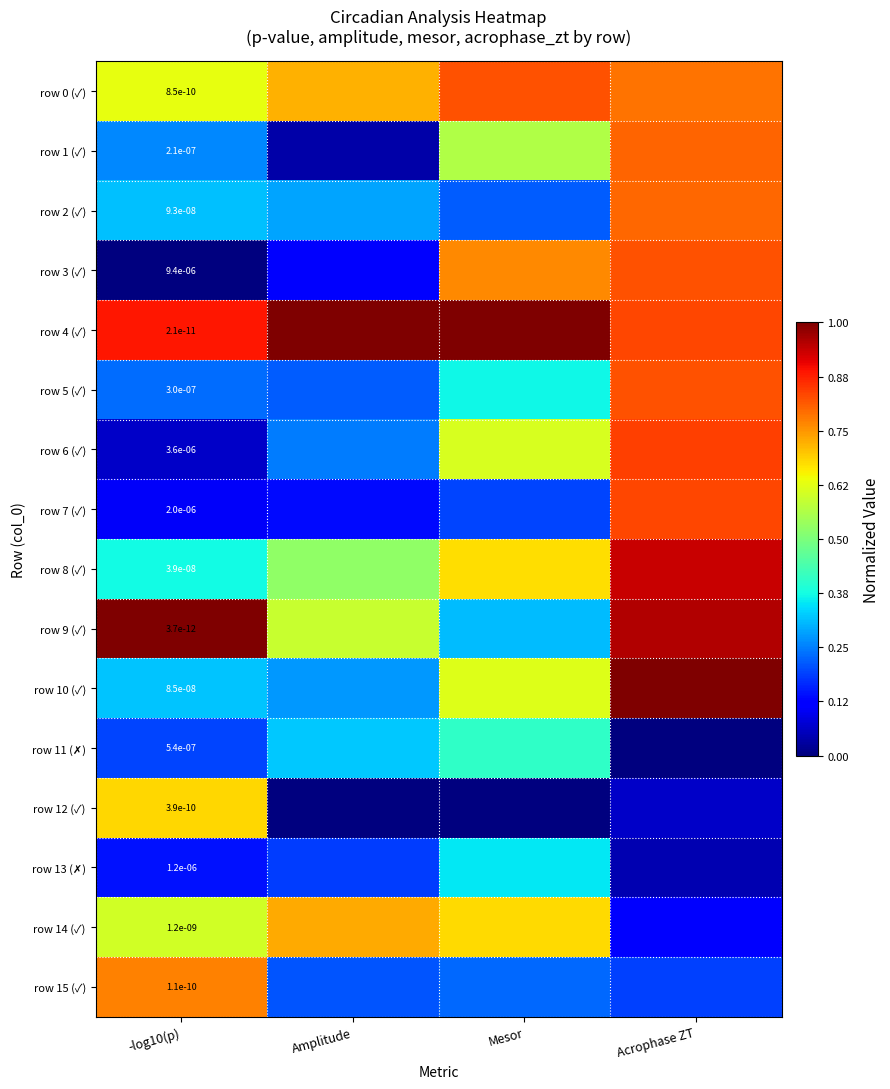

Is it true that row 12 (✓) equals 0.1 at Acrophase ZT?

True